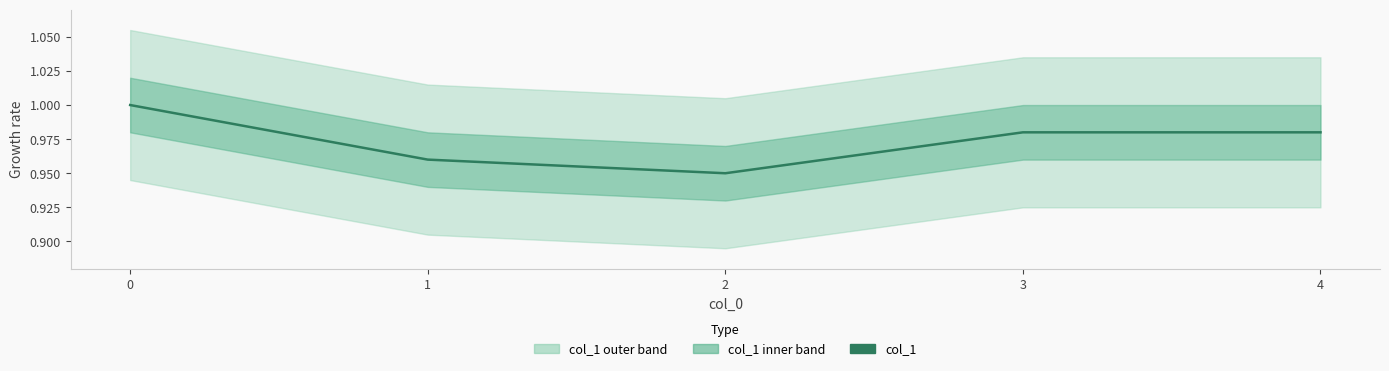

What is the greatest value displayed?

1.0